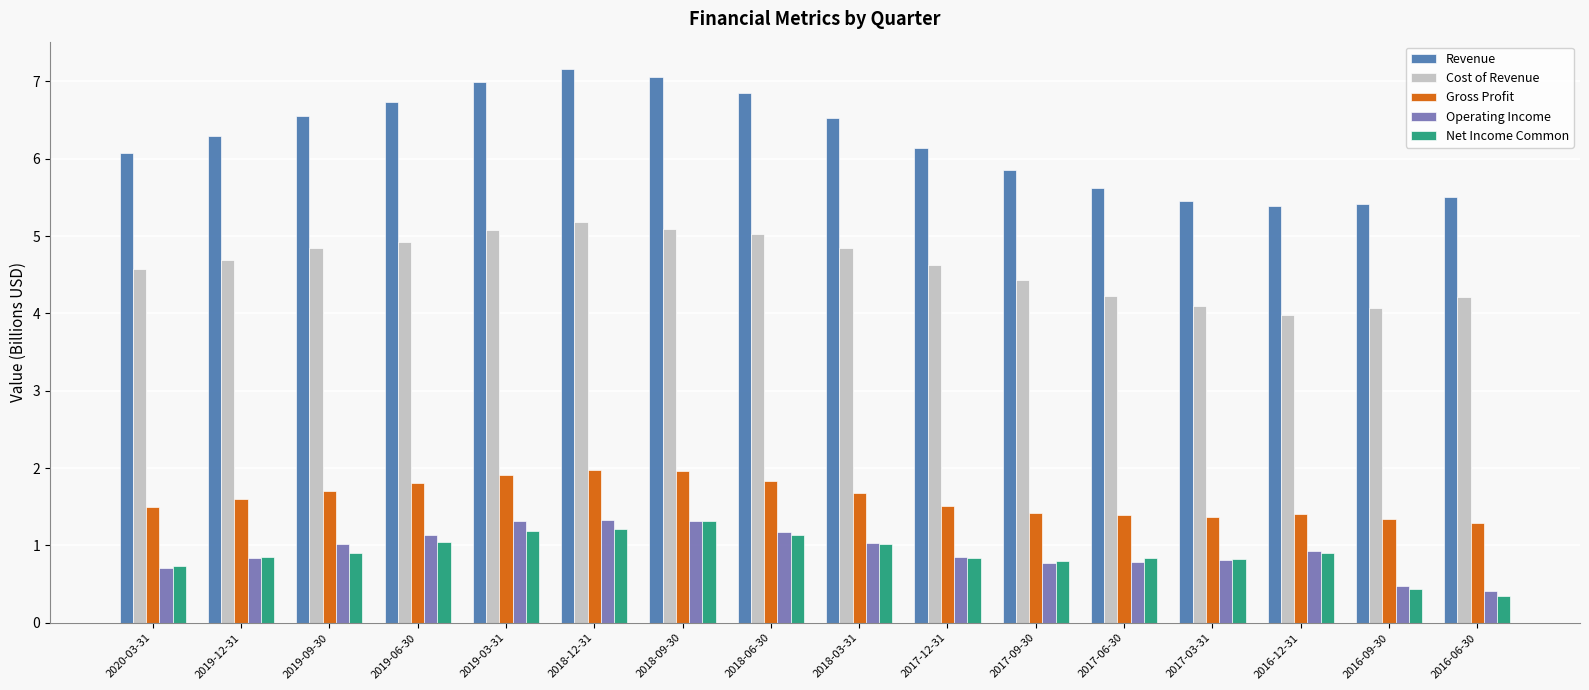

What is the maximum value shown in the chart?

7.2